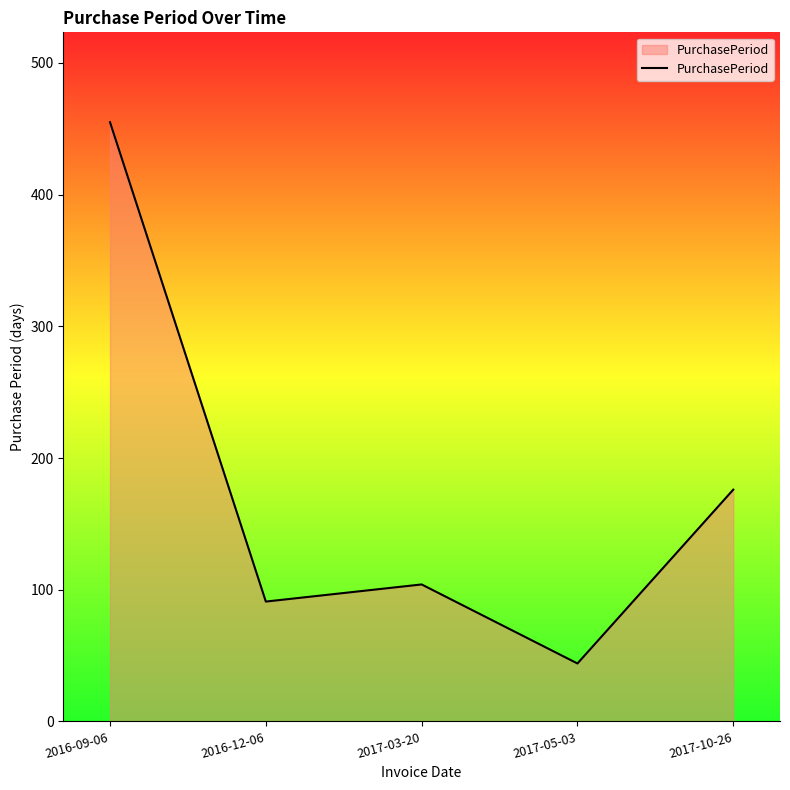

Reading right to left, transcribe all the data shown in this chart.

2017-10-26=176	2017-05-03=44	2017-03-20=104	2016-12-06=91	2016-09-06=455